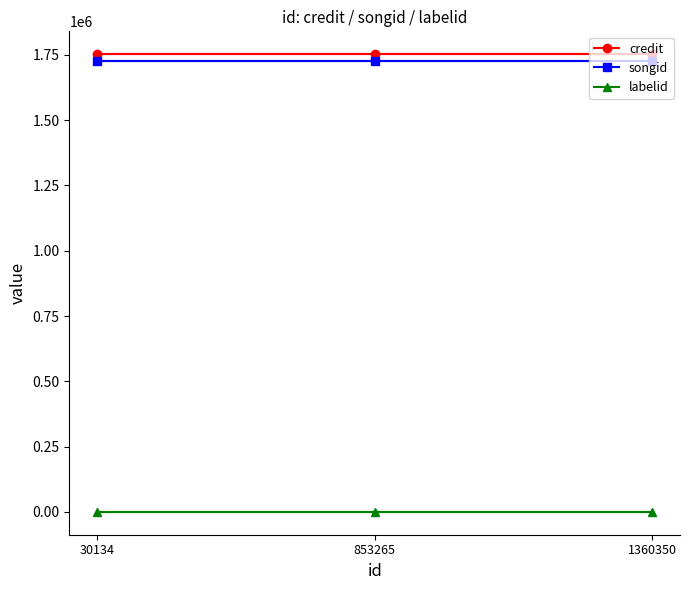

What is the total value across all series at 30134?

3477948